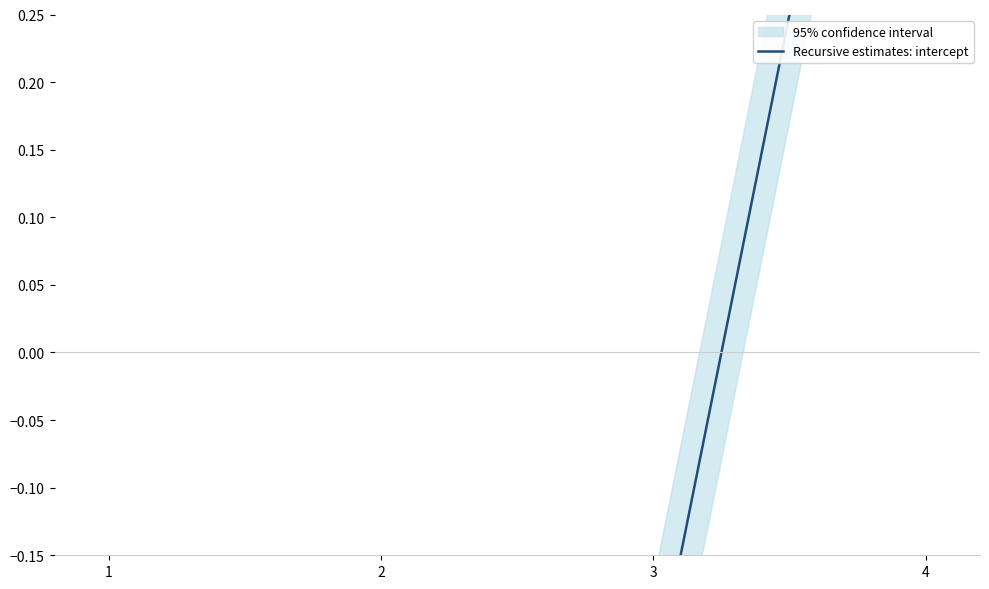

Which category has the lowest value across all series?

1